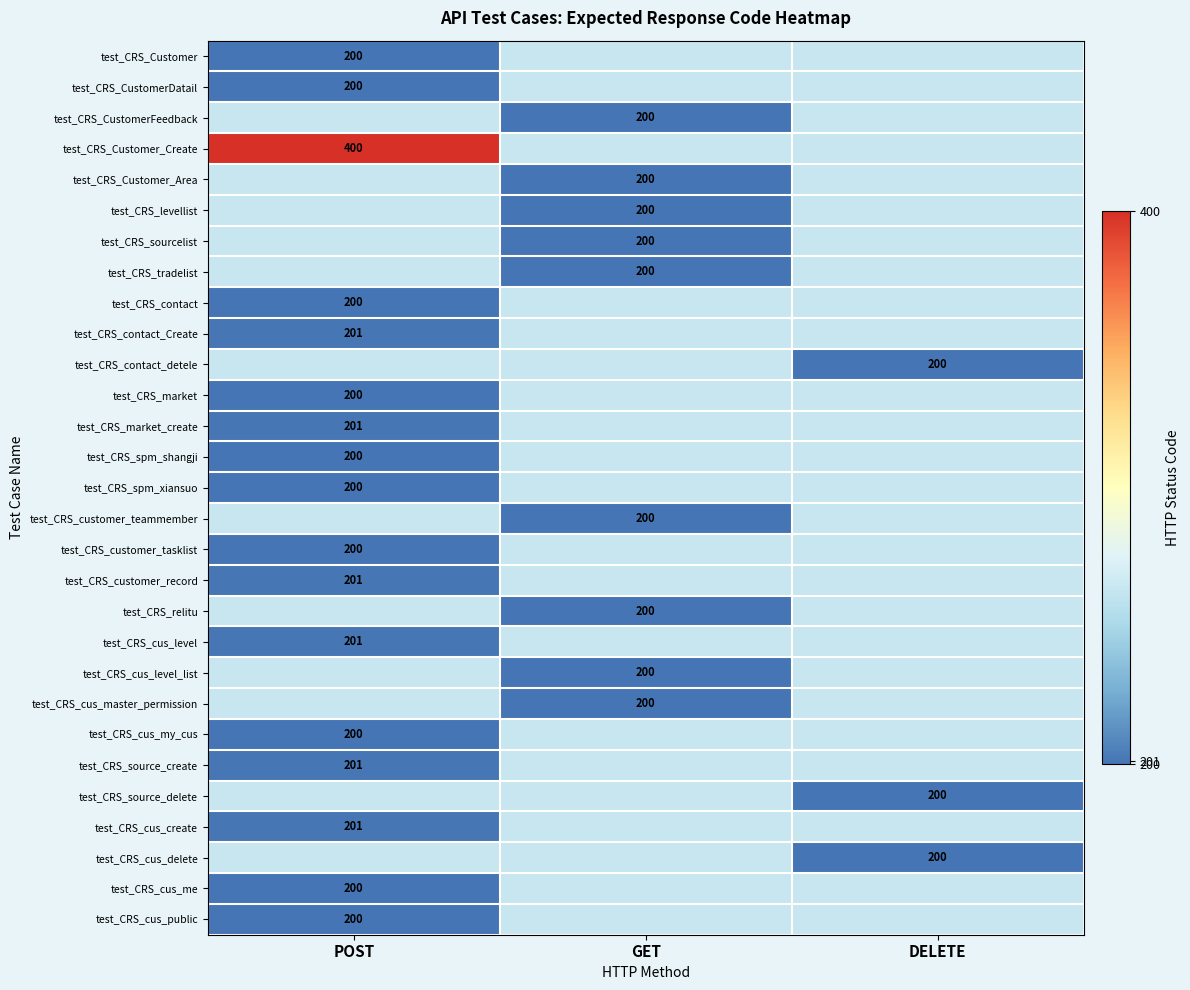

The value of test_CRS_market at POST is 276.2. True or false?

False